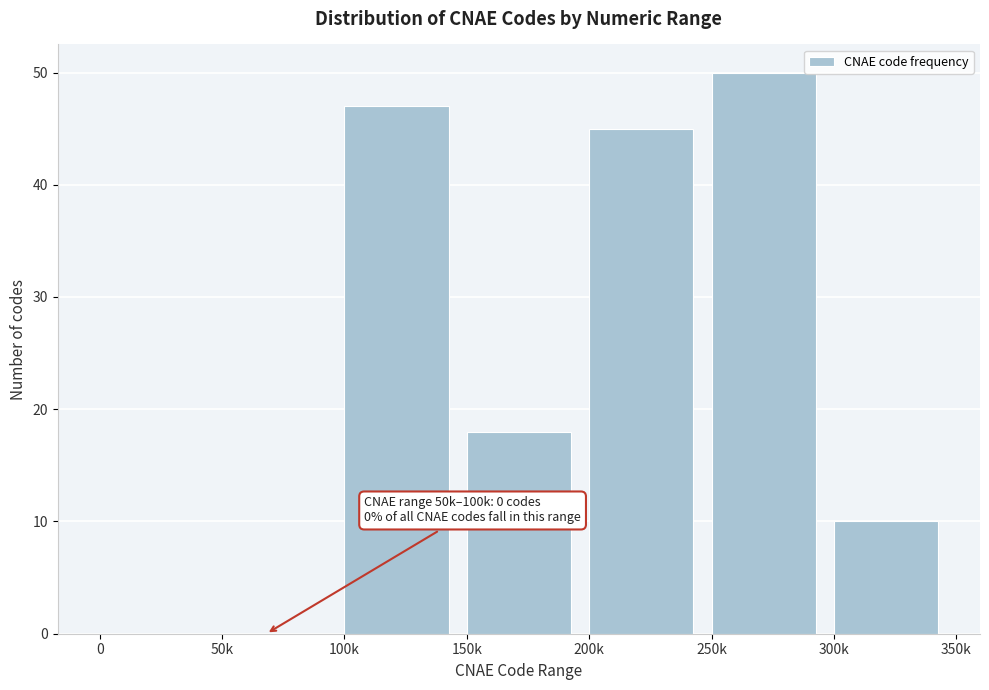

Reading right to left, extract all data points from this chart.

300k=10	250k=50	200k=45	150k=18	100k=47	50k=0	0=0